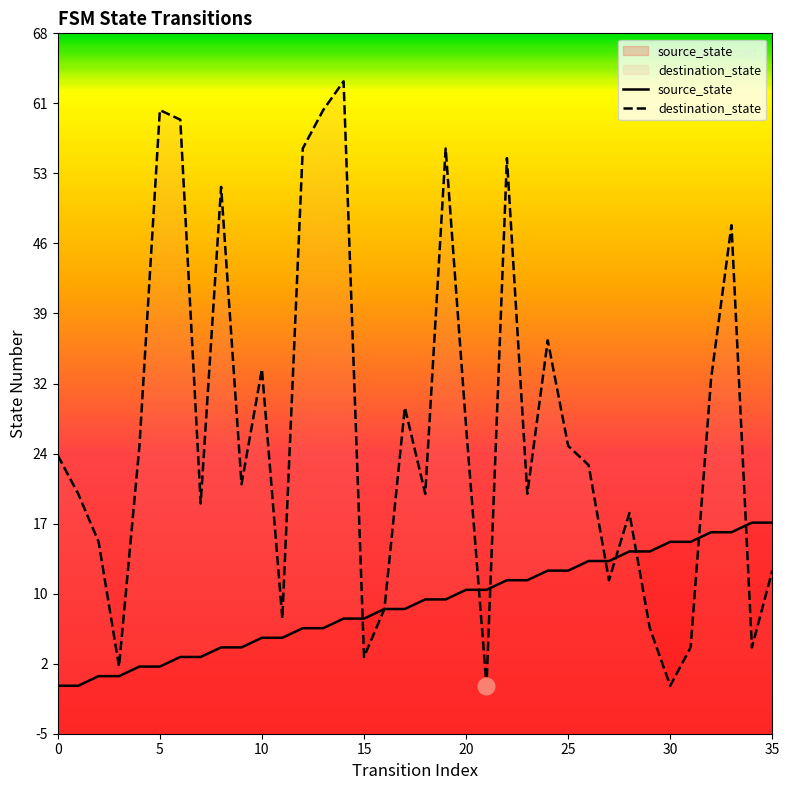

Which series has the largest range (max minus min)?

destination_state